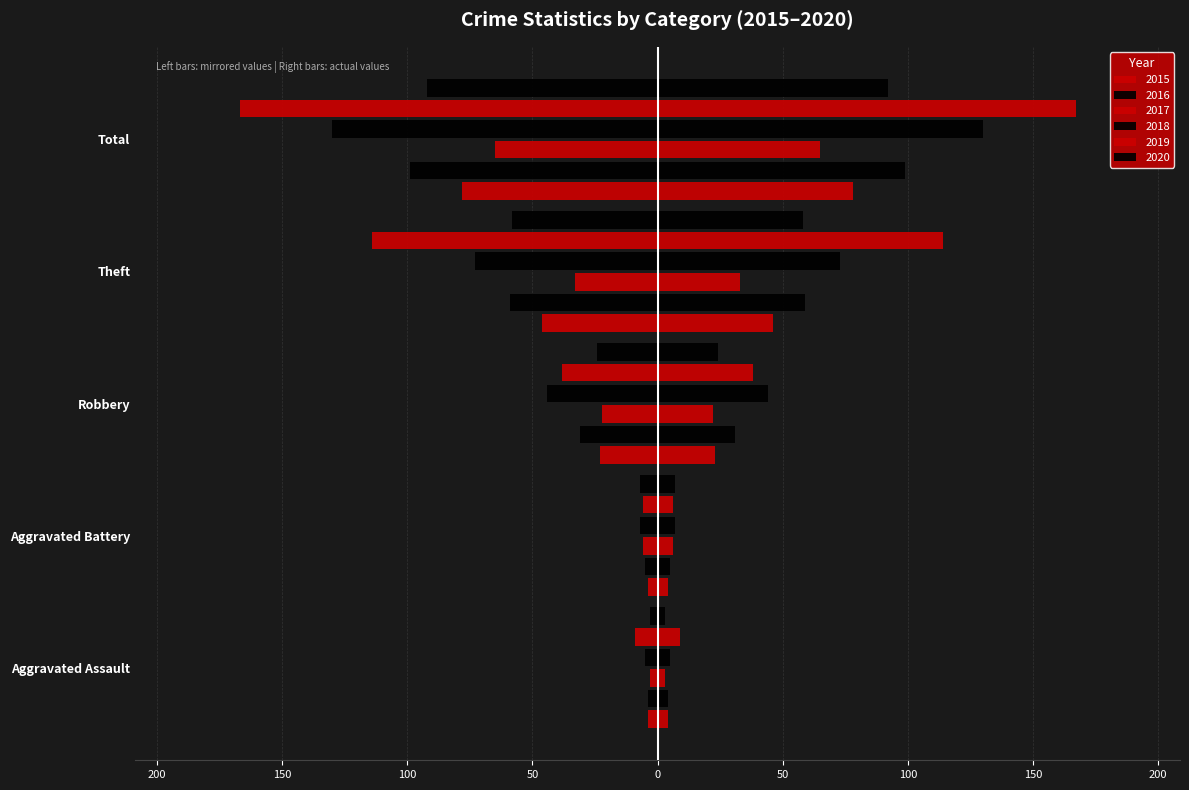

What is the difference between the second highest and second lowest values in the 2020 series?

51